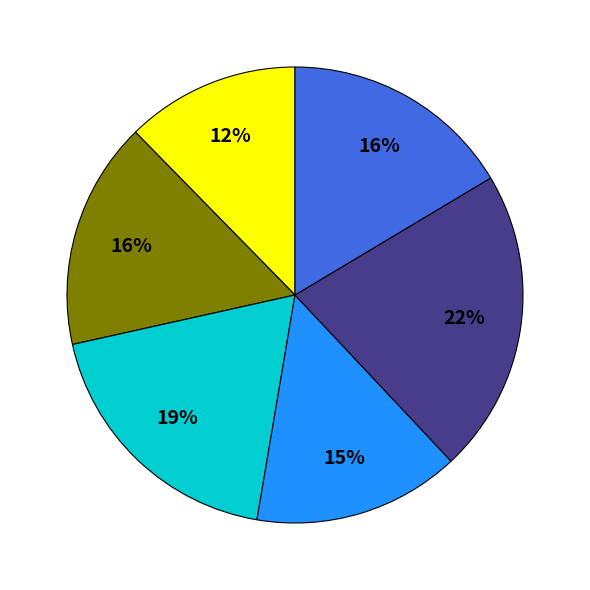

Does any single category account for the majority?

No